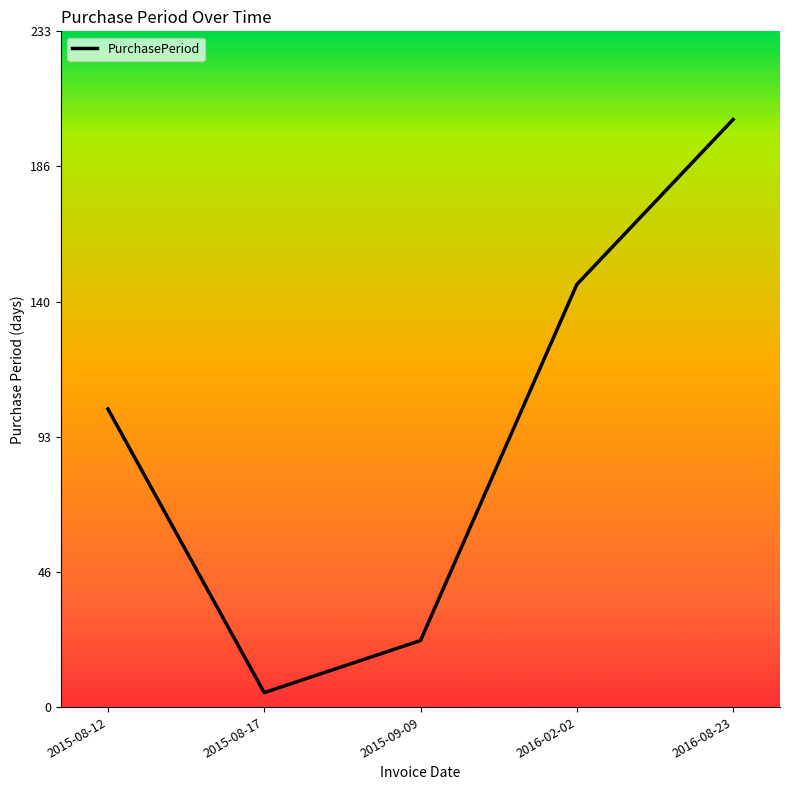

True or false: the data has more than 1 interior local peaks.

False